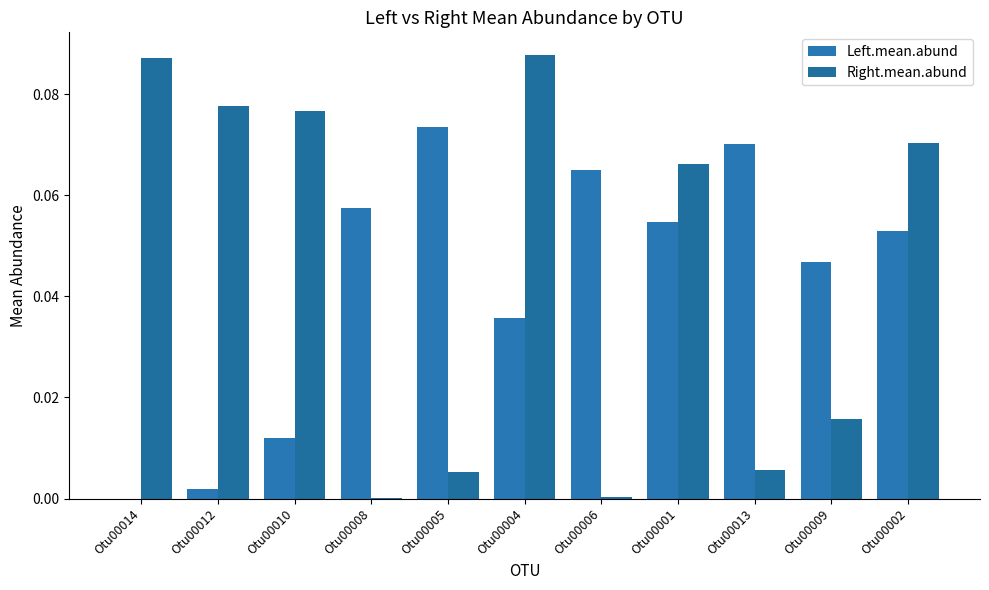

What is the value of the Left.mean.abund bar at the 4th from the left?

0.1